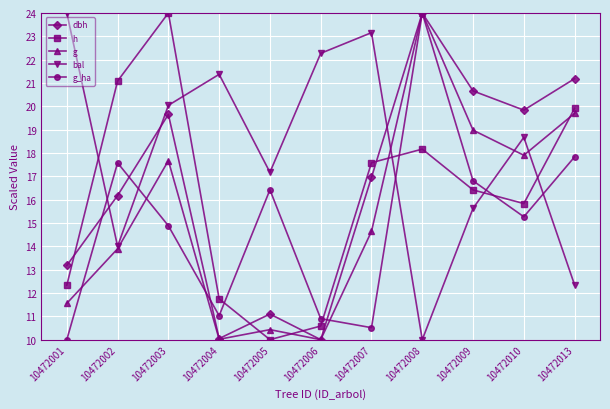

What is the smallest value displayed?

10.0